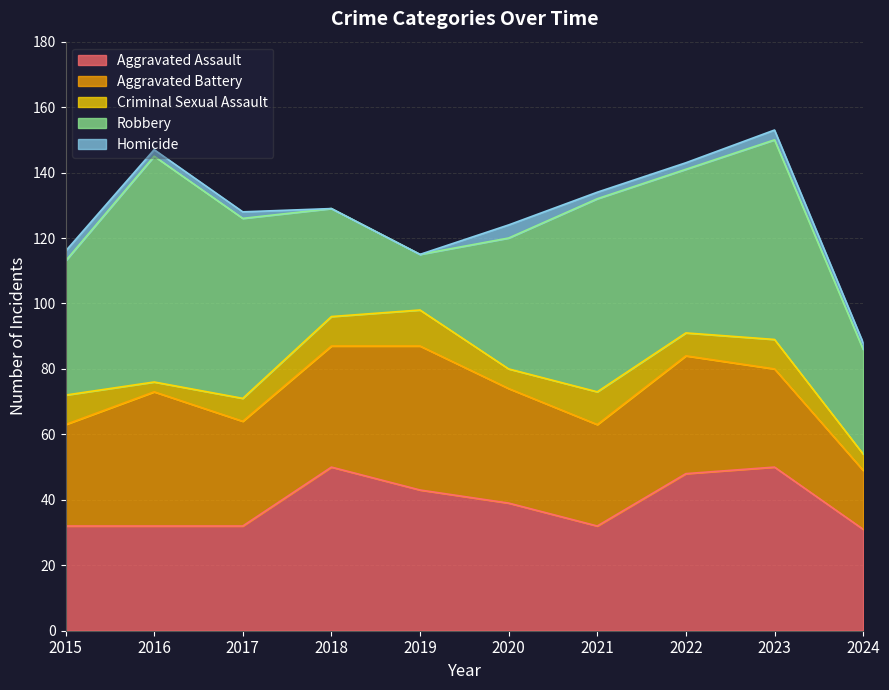

Which category has the lowest value in the Homicide series?

2018